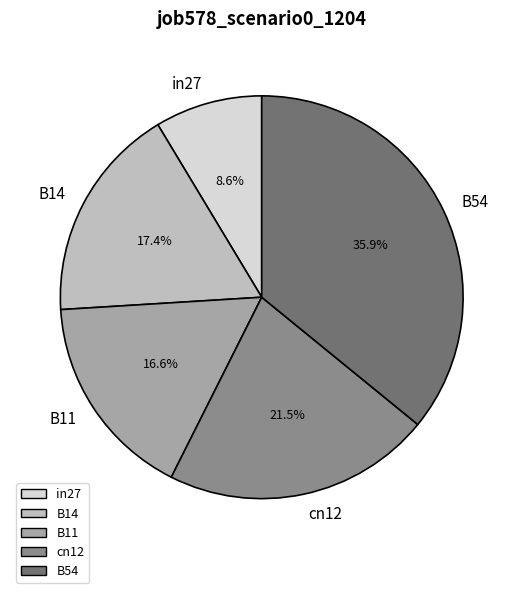

What percentage is the B11 slice, to the nearest percent?

17%